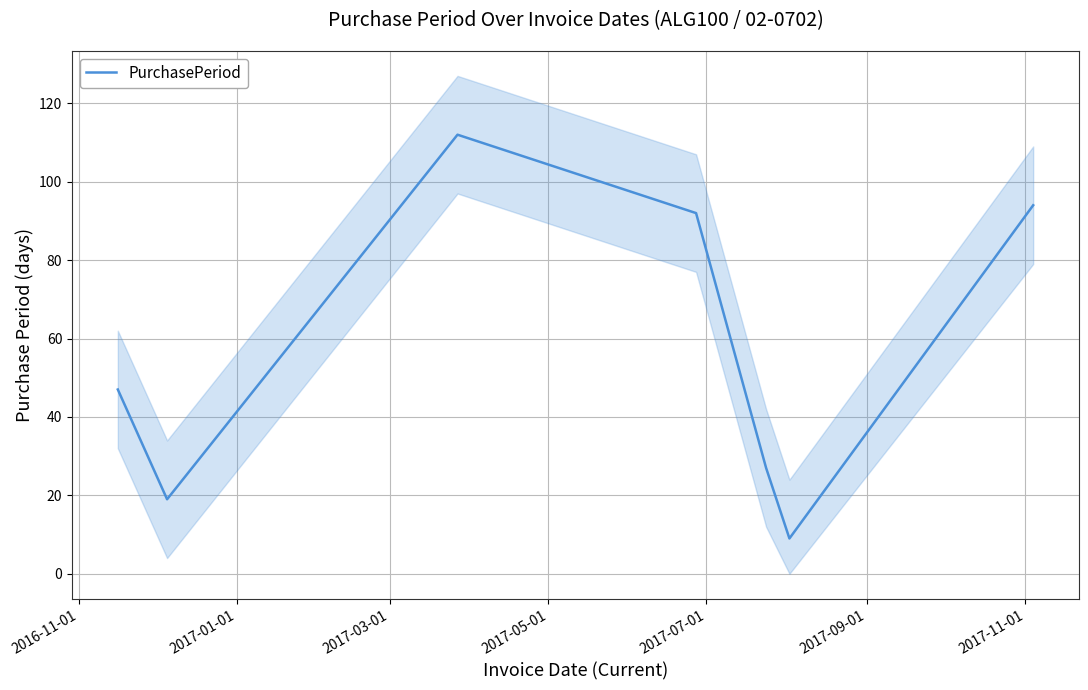

What is the maximum value for PurchasePeriod?

112